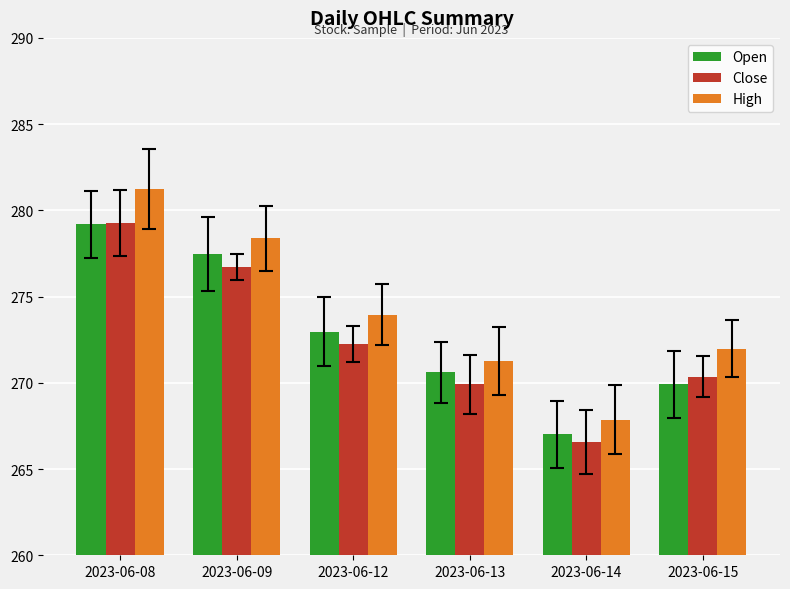

Which label corresponds to the largest value in the chart?

2023-06-08